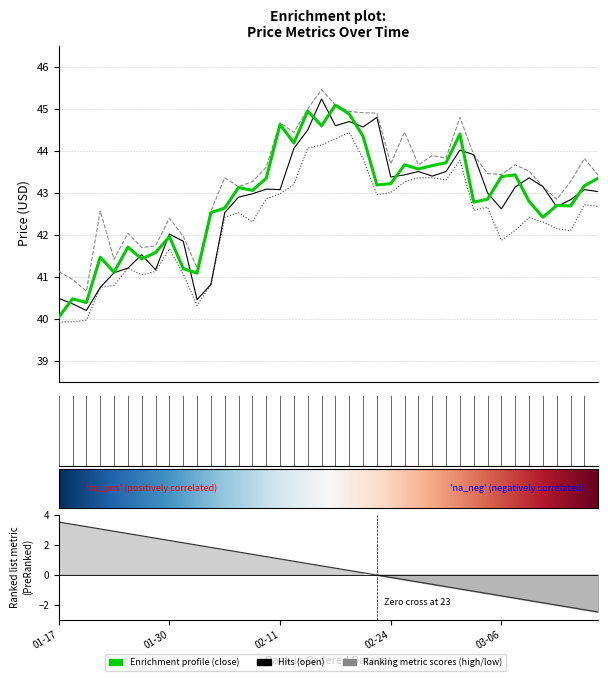

At which label does close first exceed 43?

2025-02-06